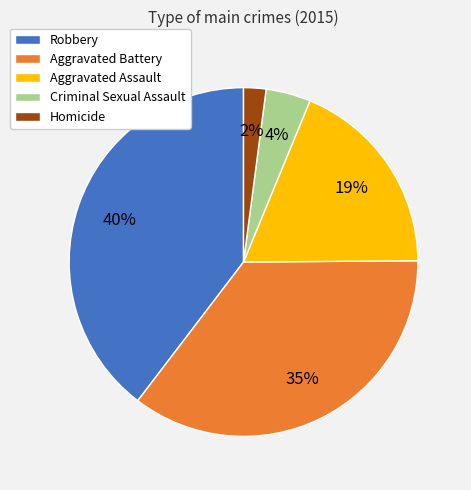

To the nearest percent, what percentage of the pie is Aggravated Battery?

35%